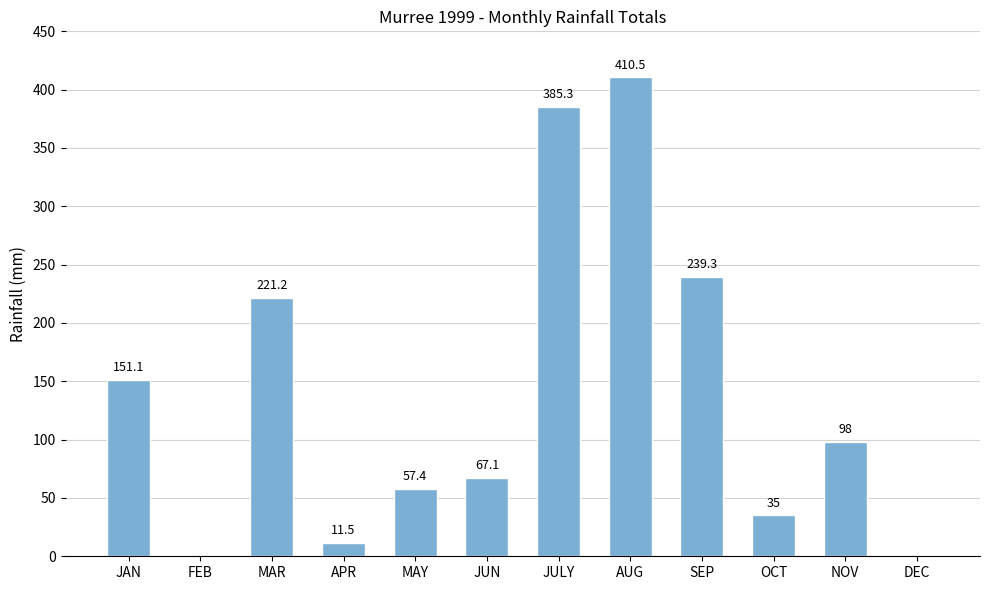

What is the sum of all values?

1676.4